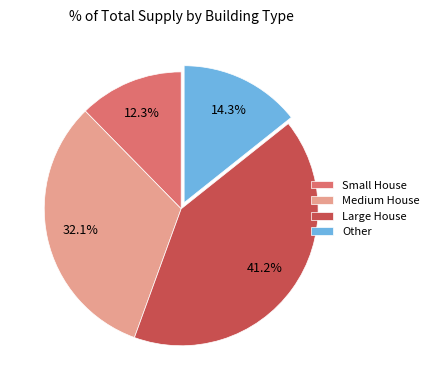

How many segments does this pie chart have?

4